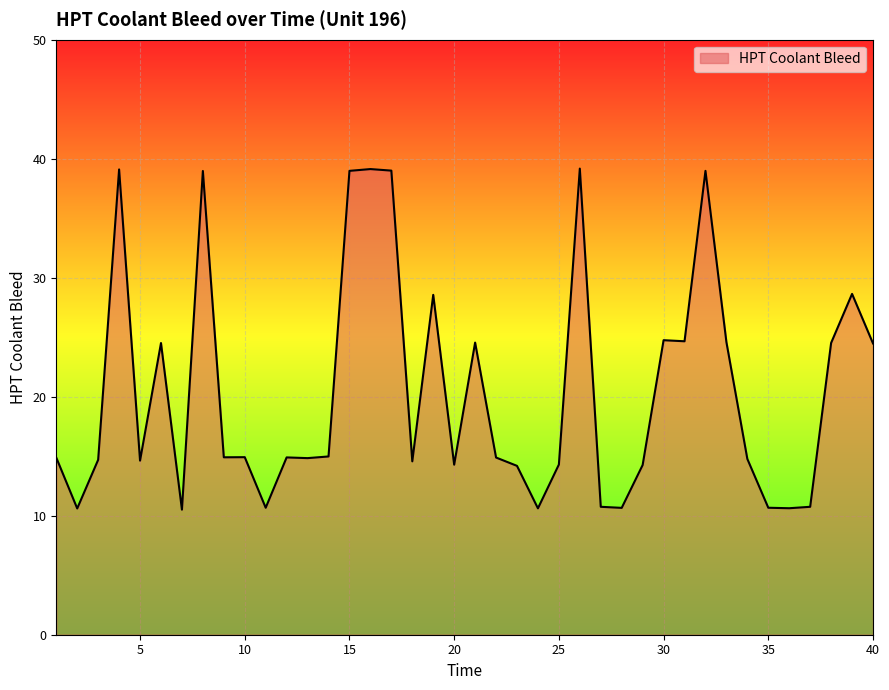

What is the difference between the maximum and minimum values?

28.7